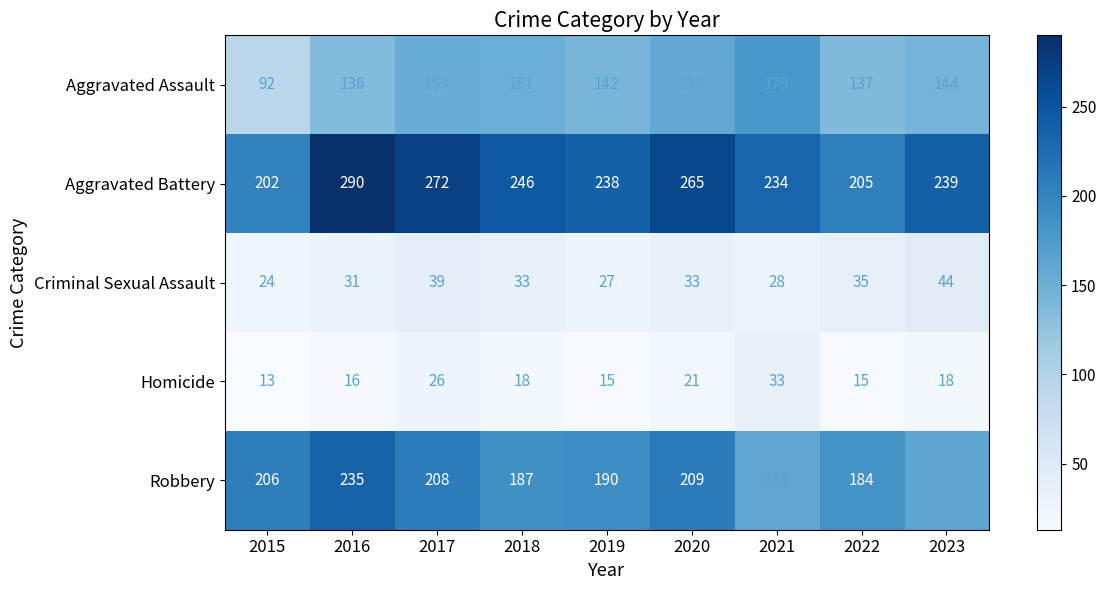

The Robbery series shows 190 at 2019. True or false?

True